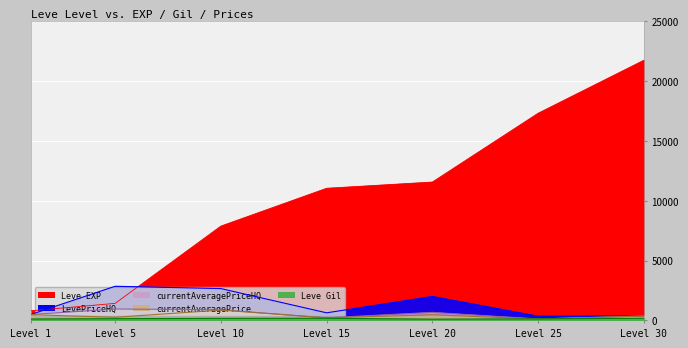

Is it true that Leve Gil equals 47.2 at Level 30?

False